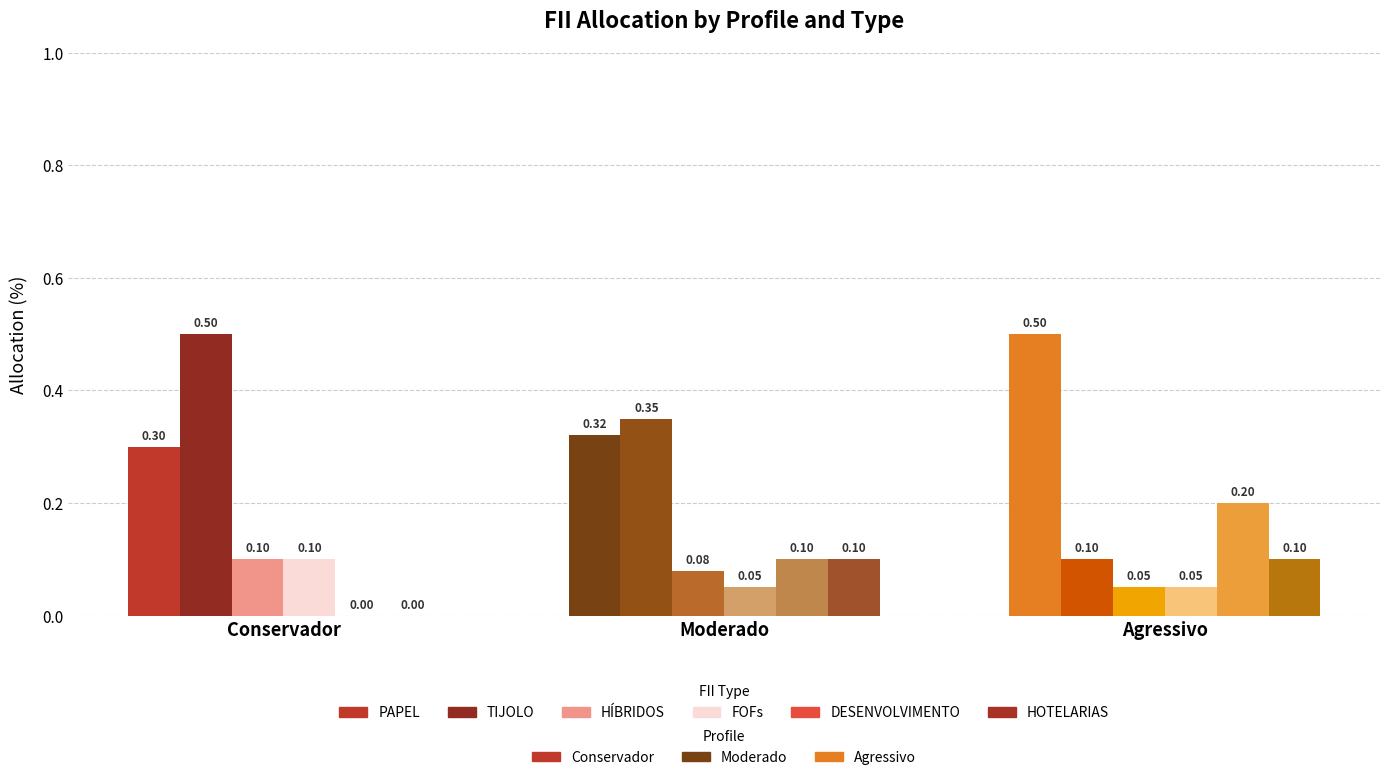

What value does the PAPEL series have at Moderado?

0.3